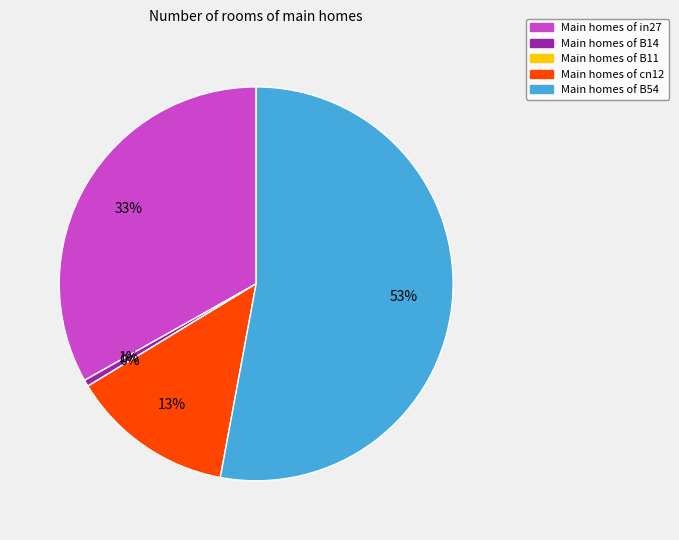

Is it true that in27 is 33% of the pie?

True